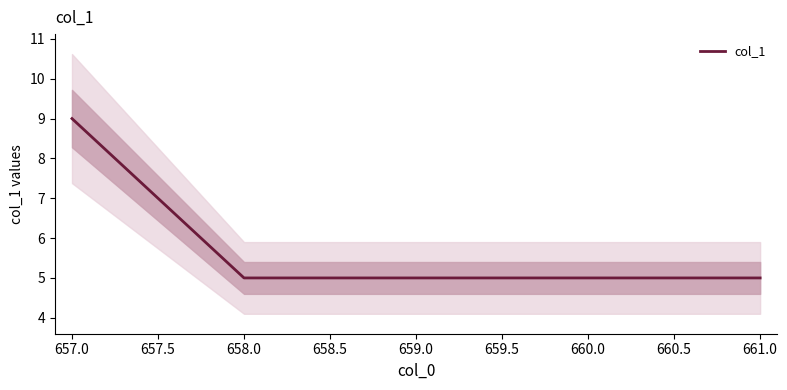

What is the difference between the maximum and minimum values?

4